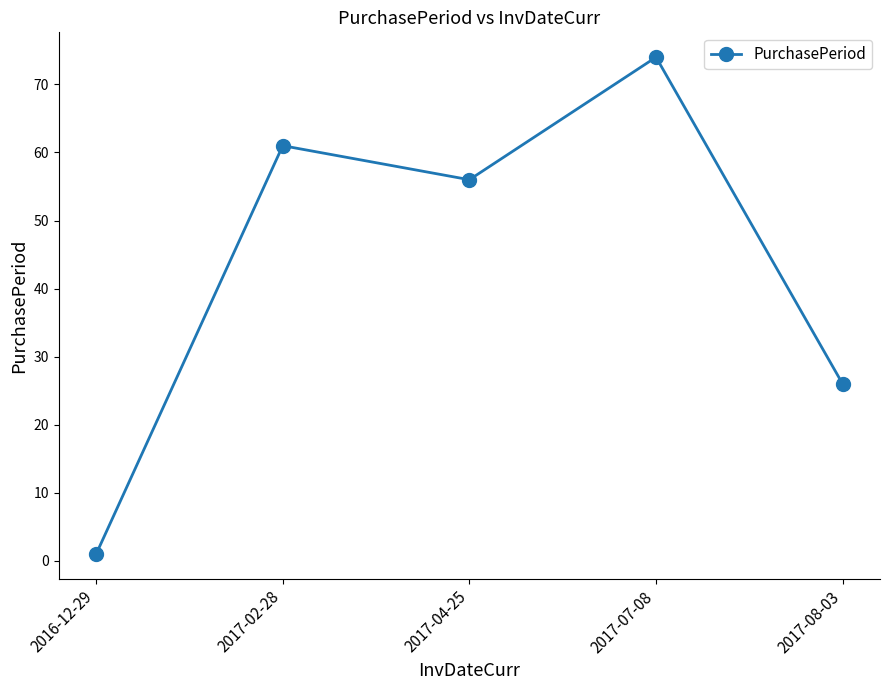

Between 2017-07-08 and 2017-02-28, which is larger?

2017-07-08